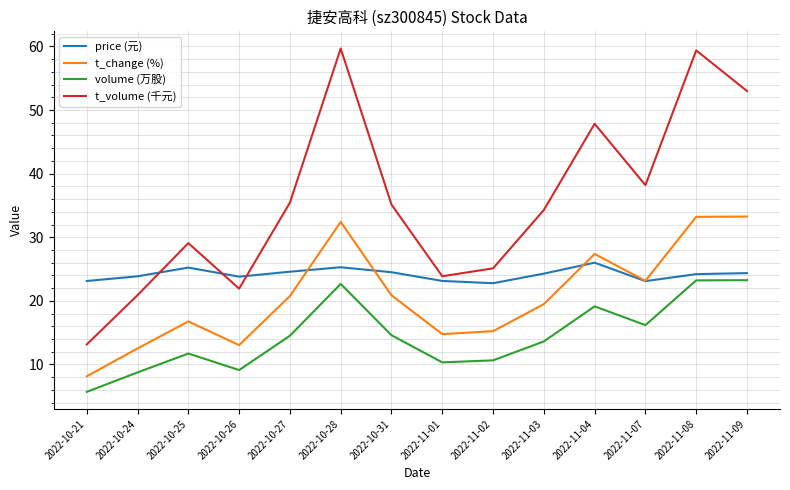

Which series changed the most between 2022-11-02 and 2022-11-08?

t_volume (千元)